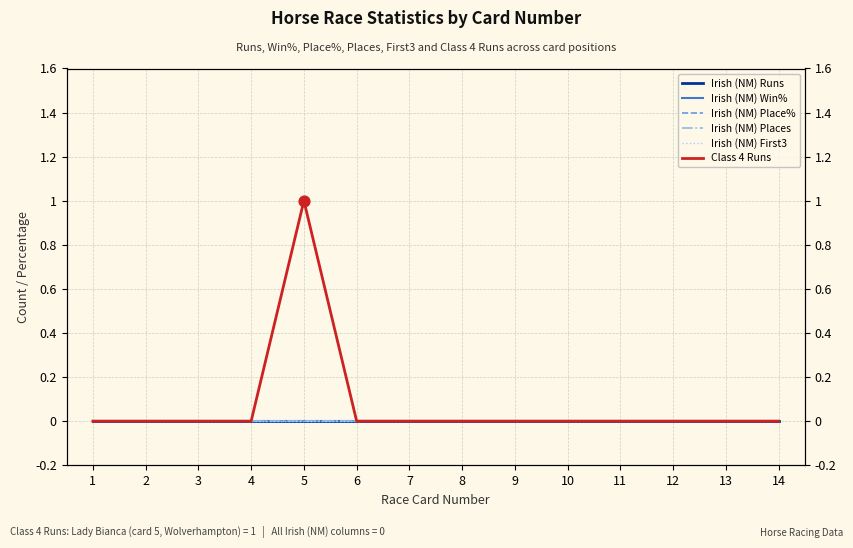

Is the value of Irish (NM) Win% at 4 greater than the value of Irish (NM) Places at 10?

No